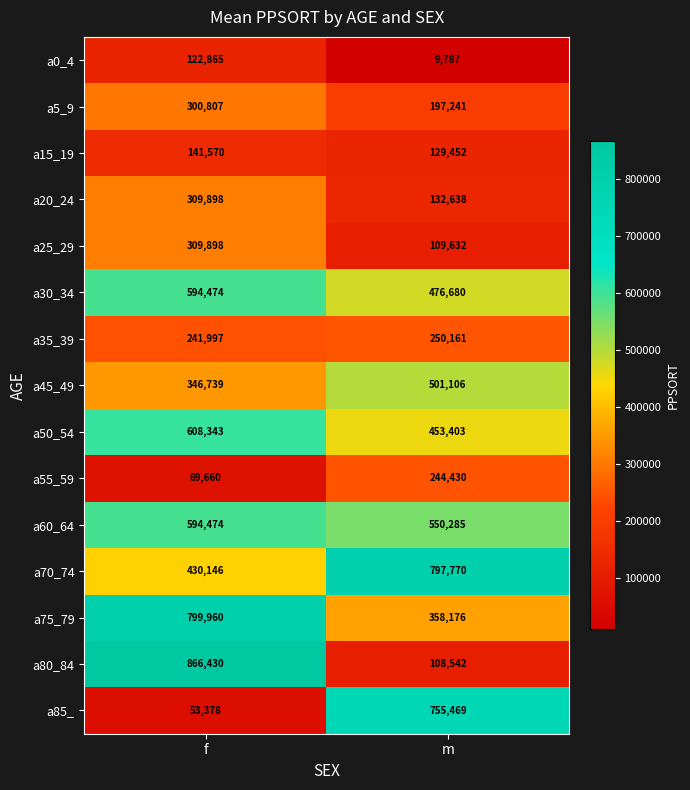

What is the spread (max minus min) of values at m?

787983